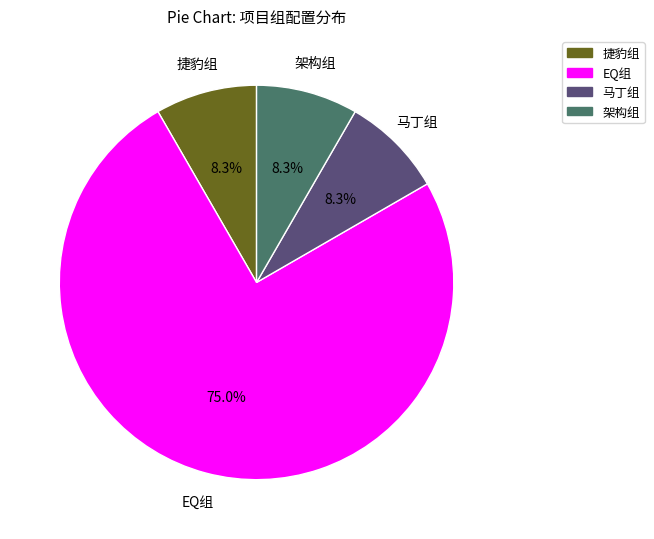

Approximately how many times larger is the value at EQ组 compared to 捷豹组?

9.0